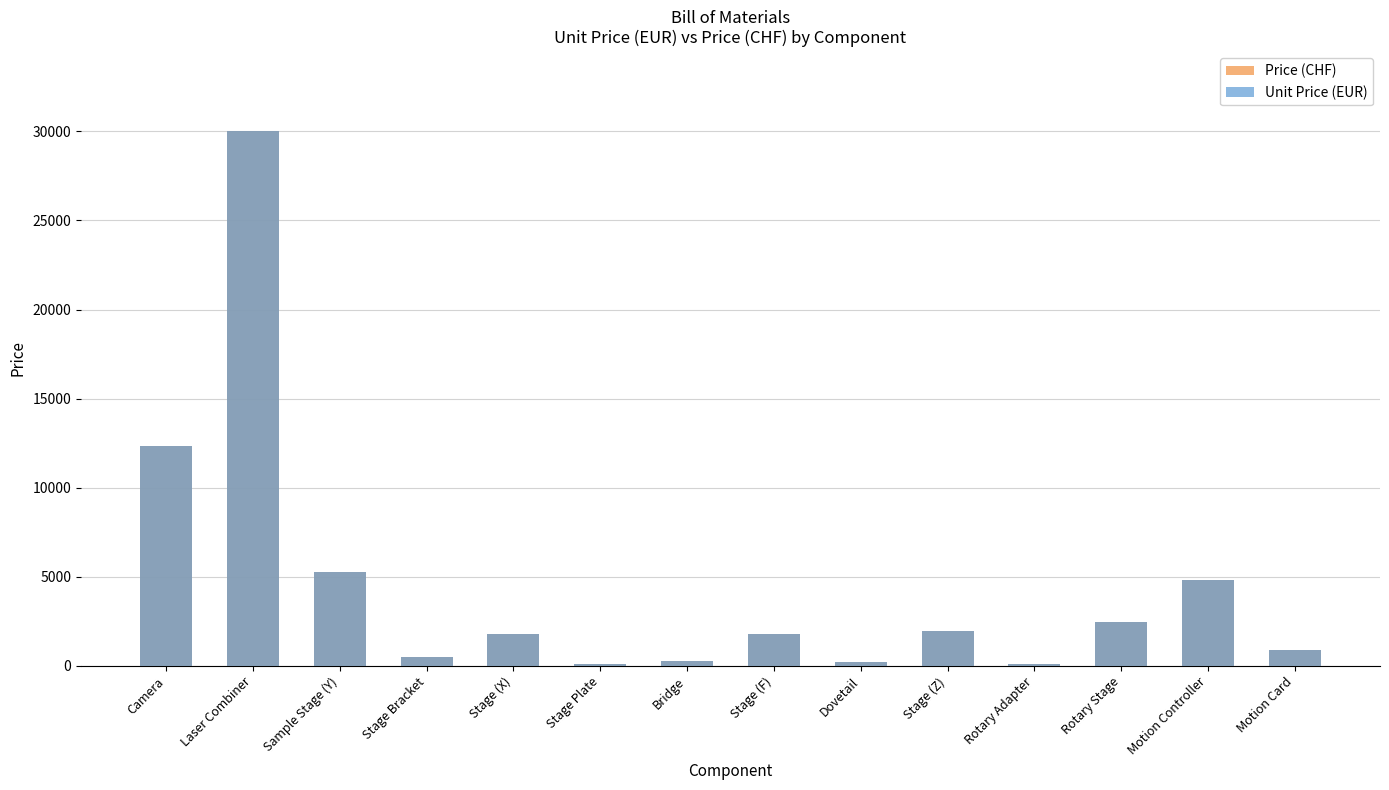

Reading left to right, extract all data points from this chart.

Price (CHF): Camera=12350	Laser Combiner=30000	Sample Stage (Y)=5254	Stage Bracket=520	Stage (X)=1807	Stage Plate=132	Bridge=250	Stage (F)=1807	Dovetail=200	Stage (Z)=1939	Rotary Adapter=110	Rotary Stage=2450	Motion Controller=4800	Motion Card=870
Unit Price (EUR): Camera=12350	Laser Combiner=30000	Sample Stage (Y)=5254	Stage Bracket=520	Stage (X)=1807	Stage Plate=132	Bridge=250	Stage (F)=1807	Dovetail=200	Stage (Z)=1939	Rotary Adapter=110	Rotary Stage=2450	Motion Controller=4800	Motion Card=870